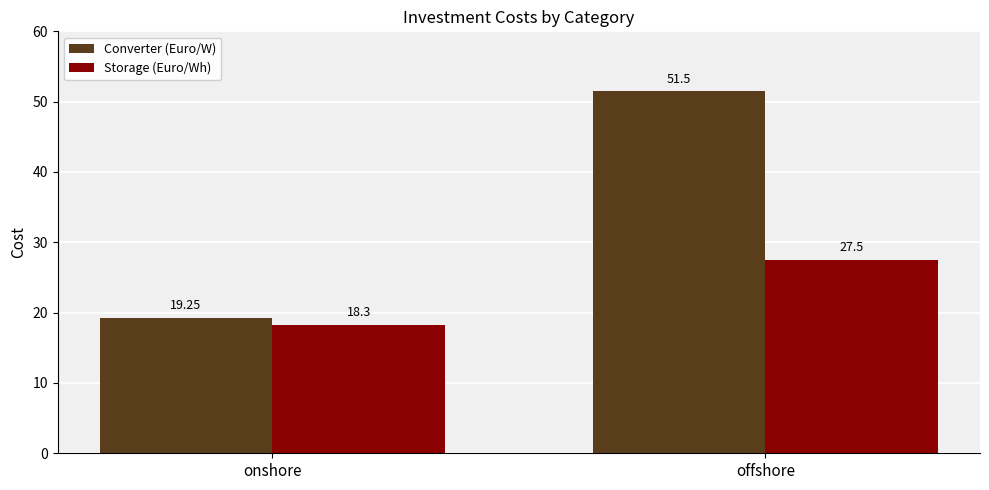

How many bars are there in total?

4